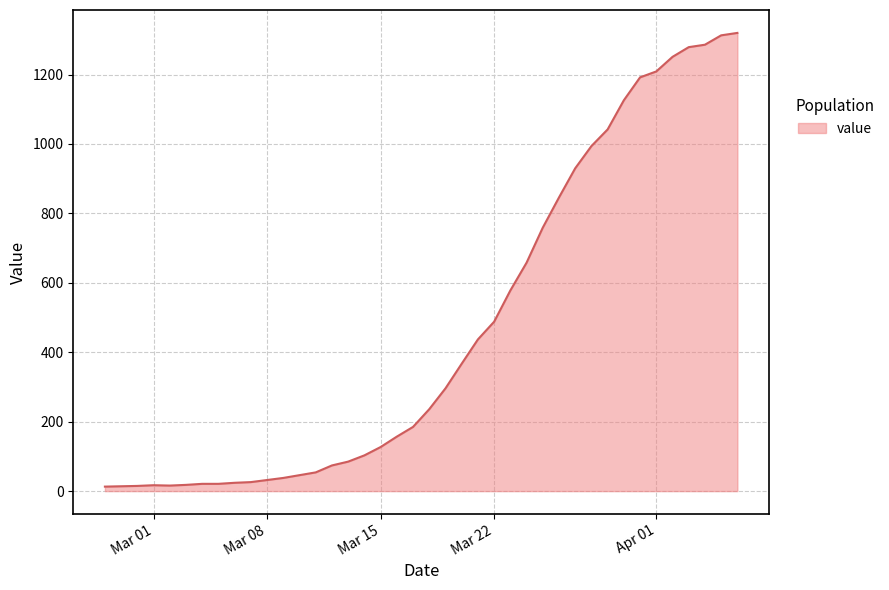

What is the greatest value displayed?

1320